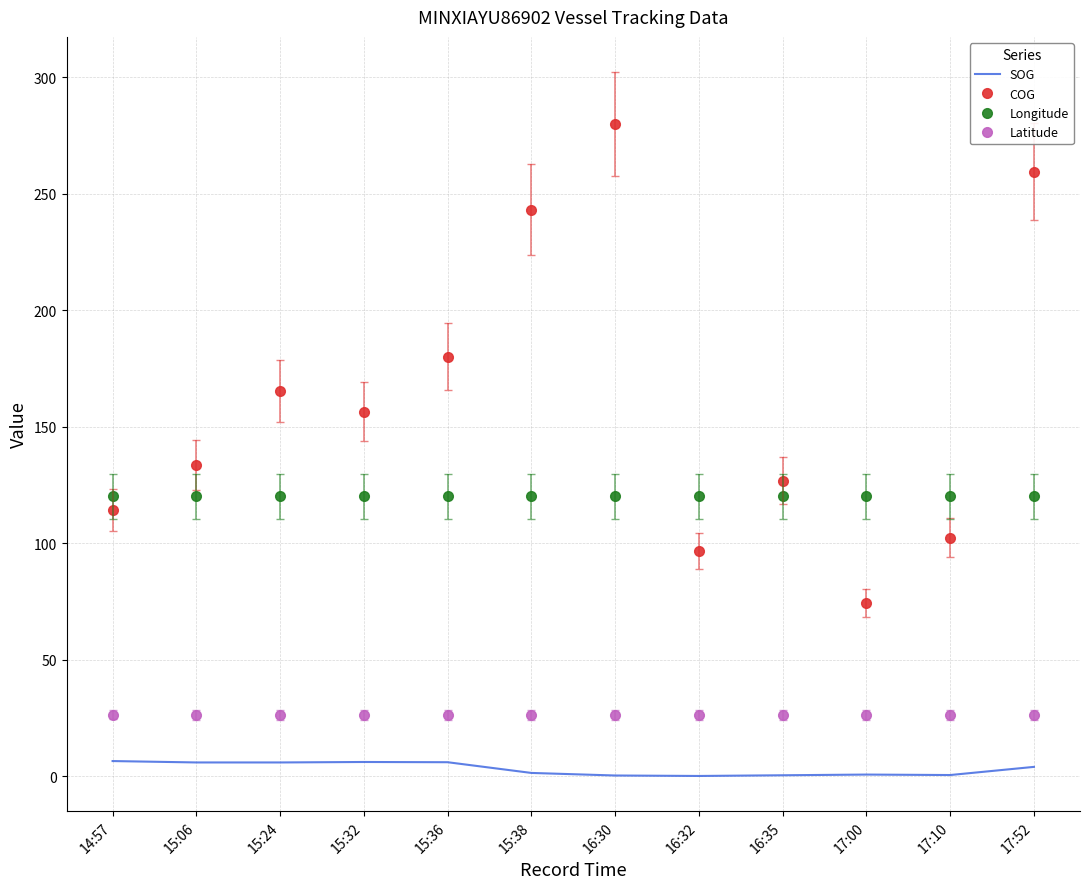

Is the value of COG at 16:32 greater than the value of Latitude at 16:32?

Yes